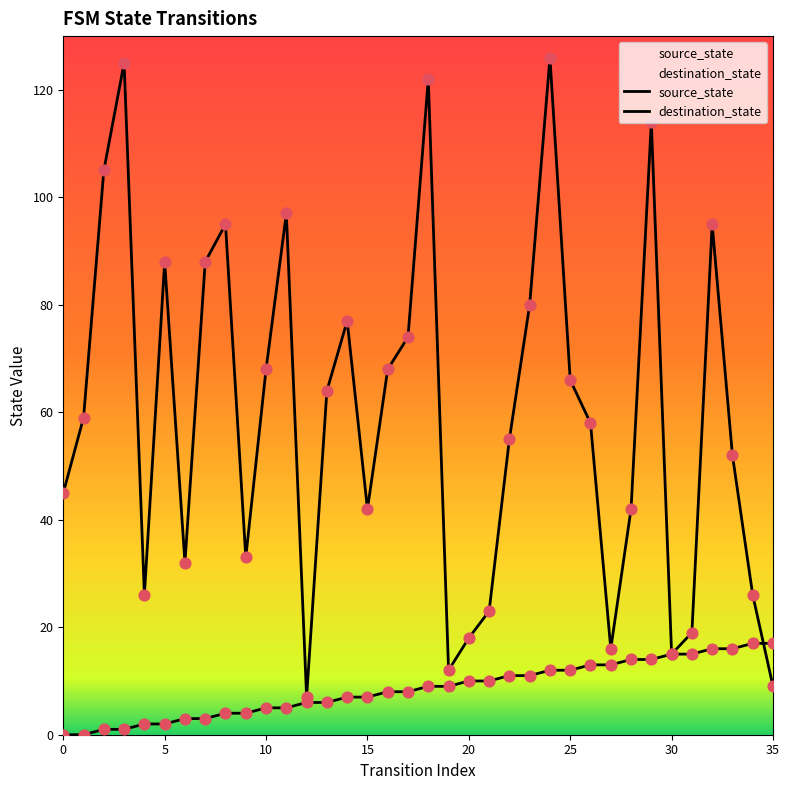

At which category is the sum across all series the highest?

24